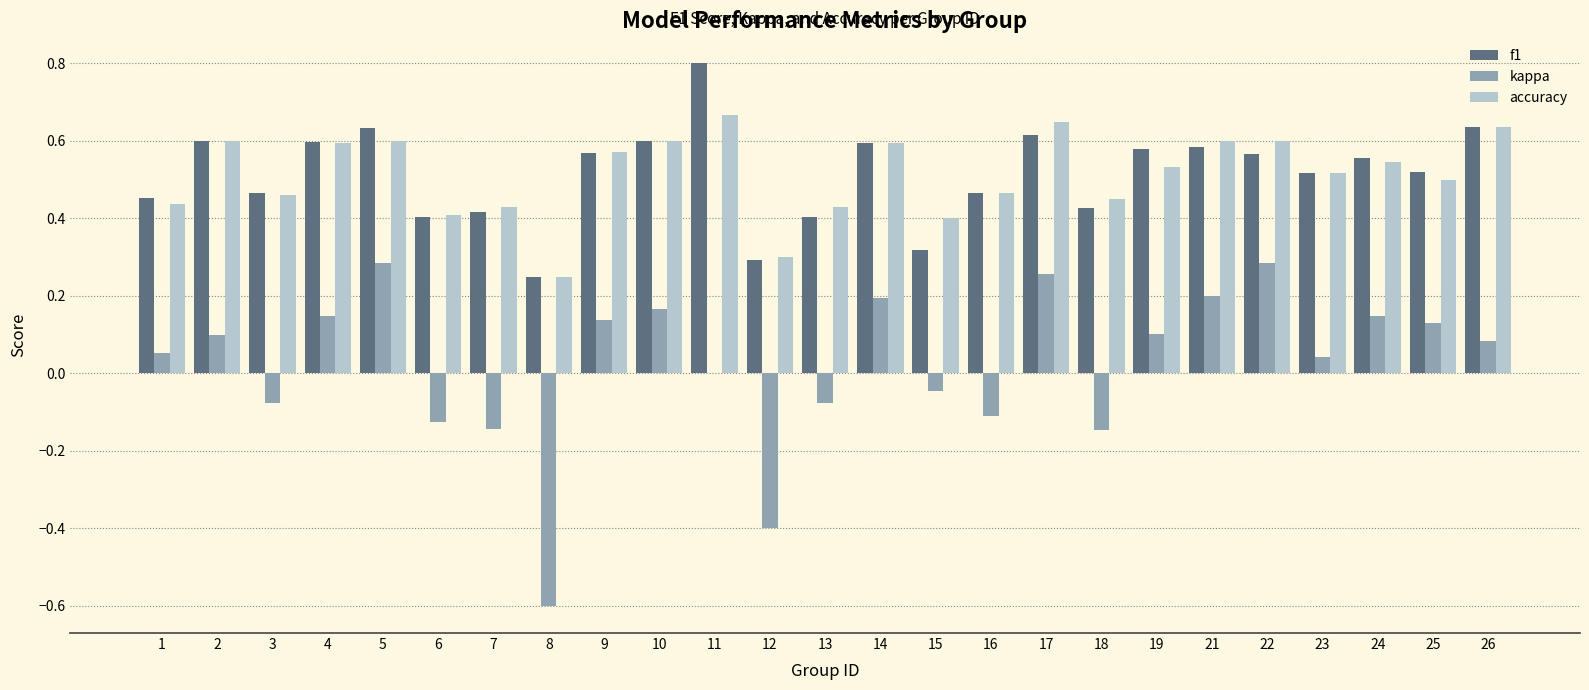

Count the number of data series in this chart.

3